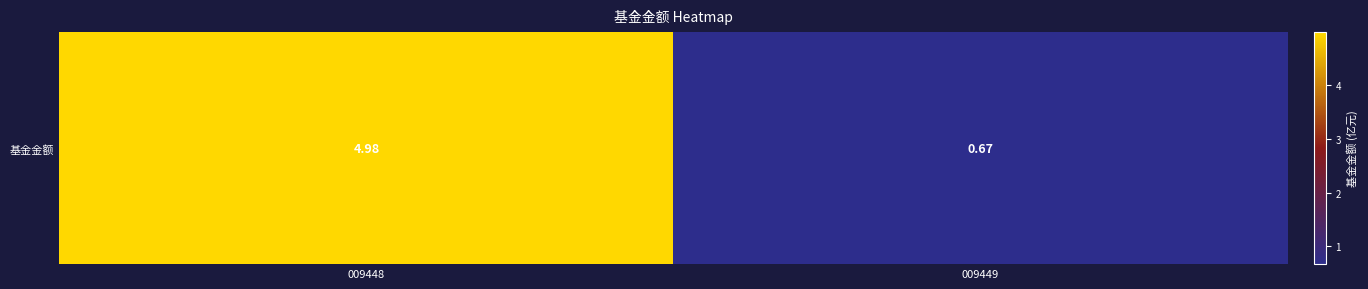

Where is the data nearest to the value 2?

009449